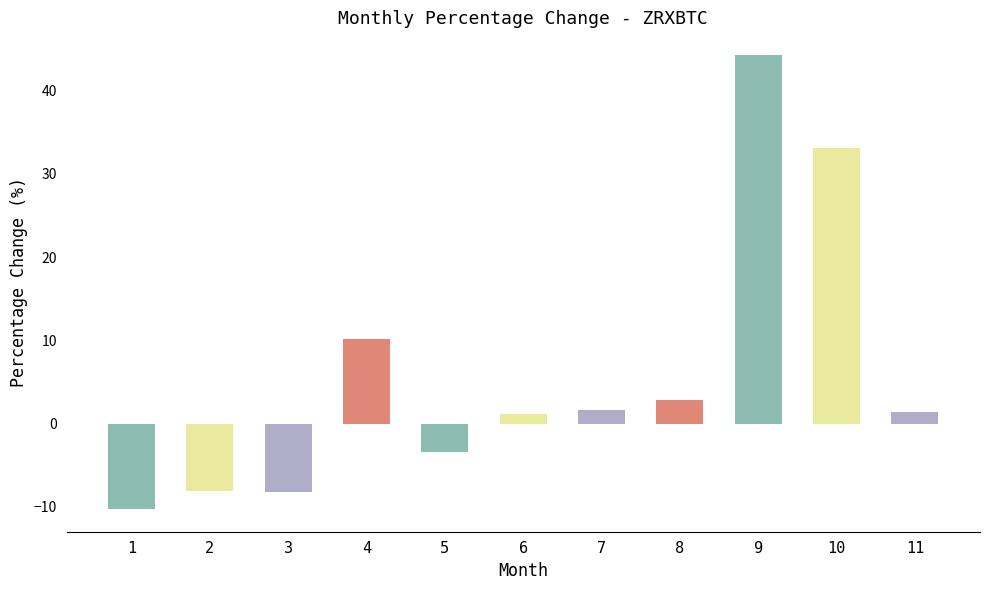

What is the change in value from 4 to 7?

-8.6